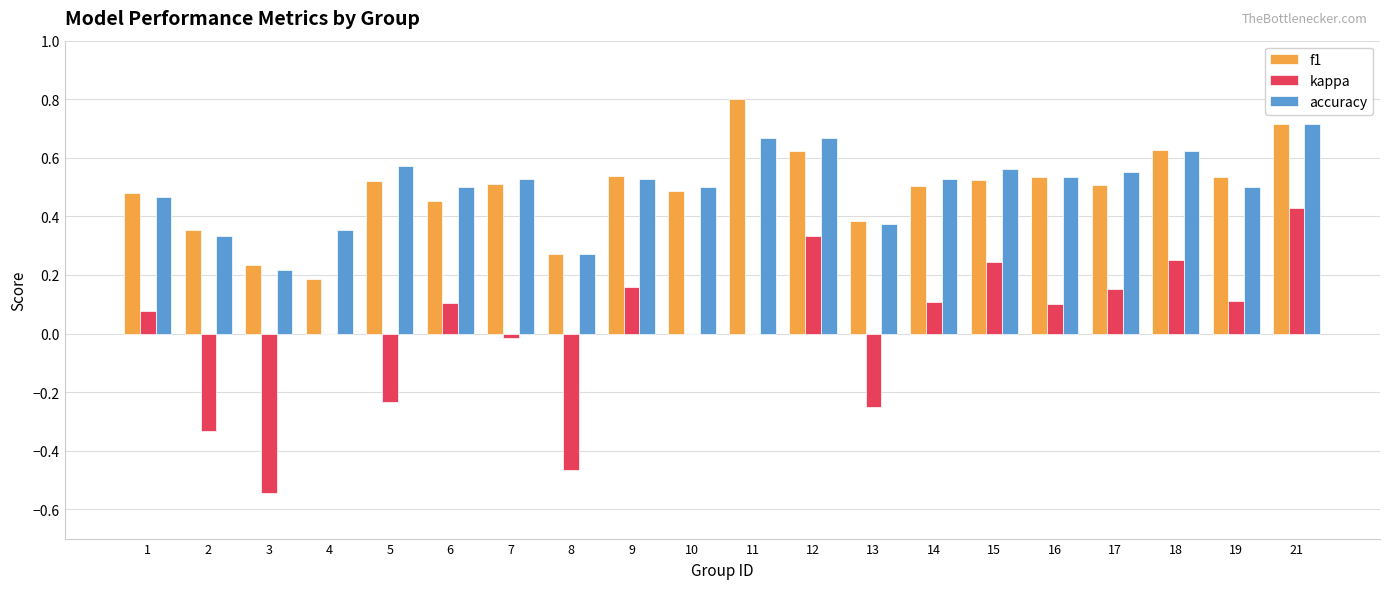

The kappa series shows 0.0 at 10. True or false?

True